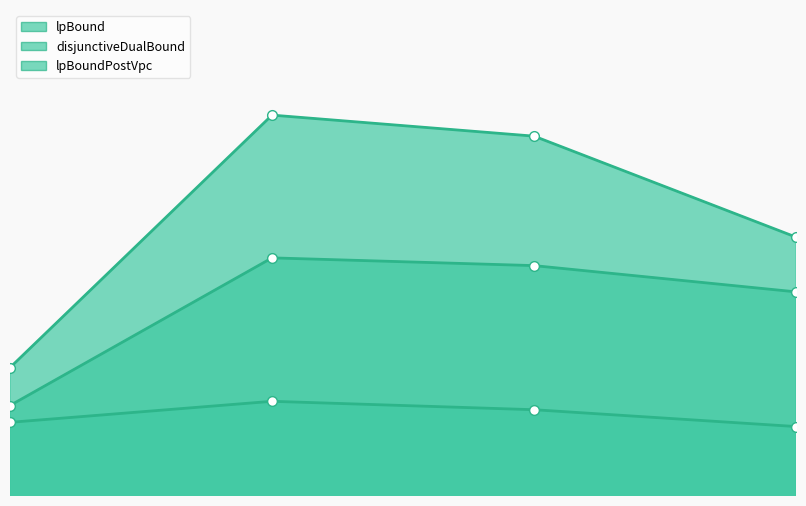

Which series has the largest total across all categories?

disjunctiveDualBound